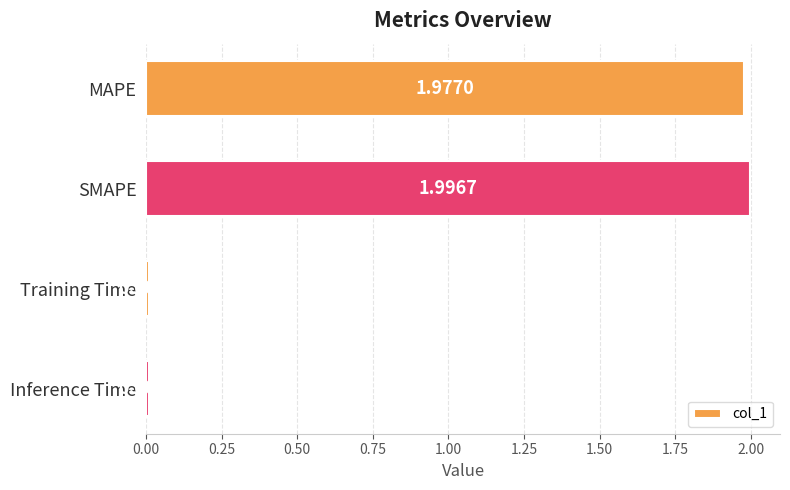

Does the chart contain stacked bars?

No